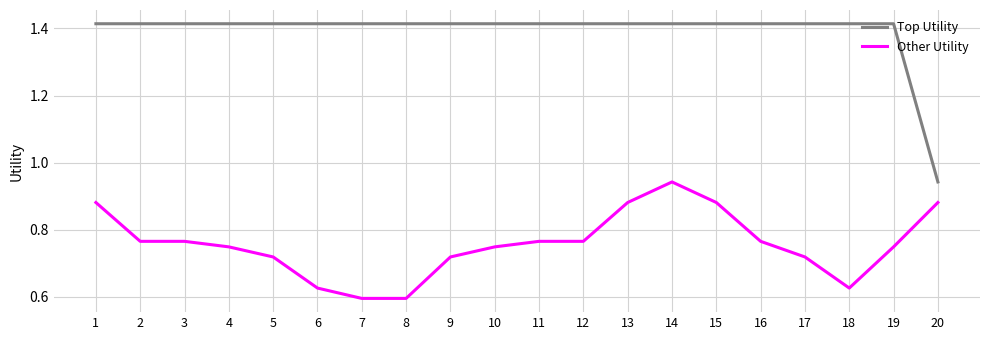

The value of Other Utility at 7 is 0.6. True or false?

True